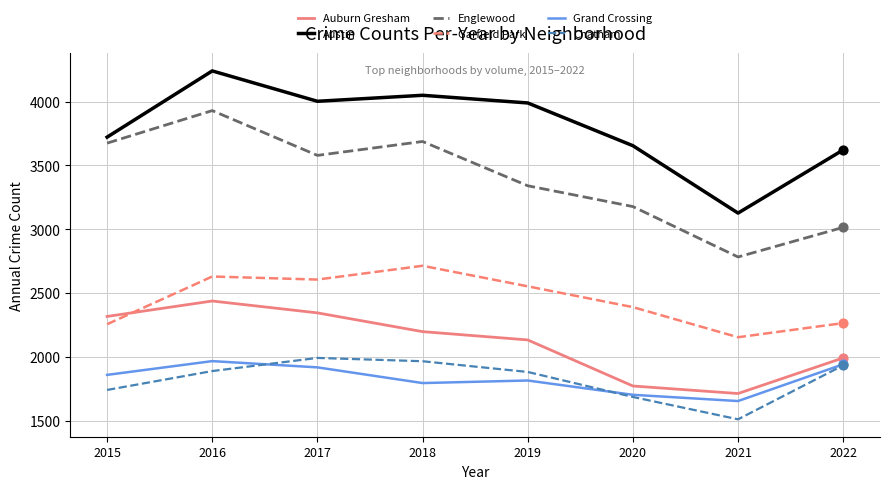

Is the value of Austin at 2015 greater than the value of Auburn Gresham at 2017?

Yes